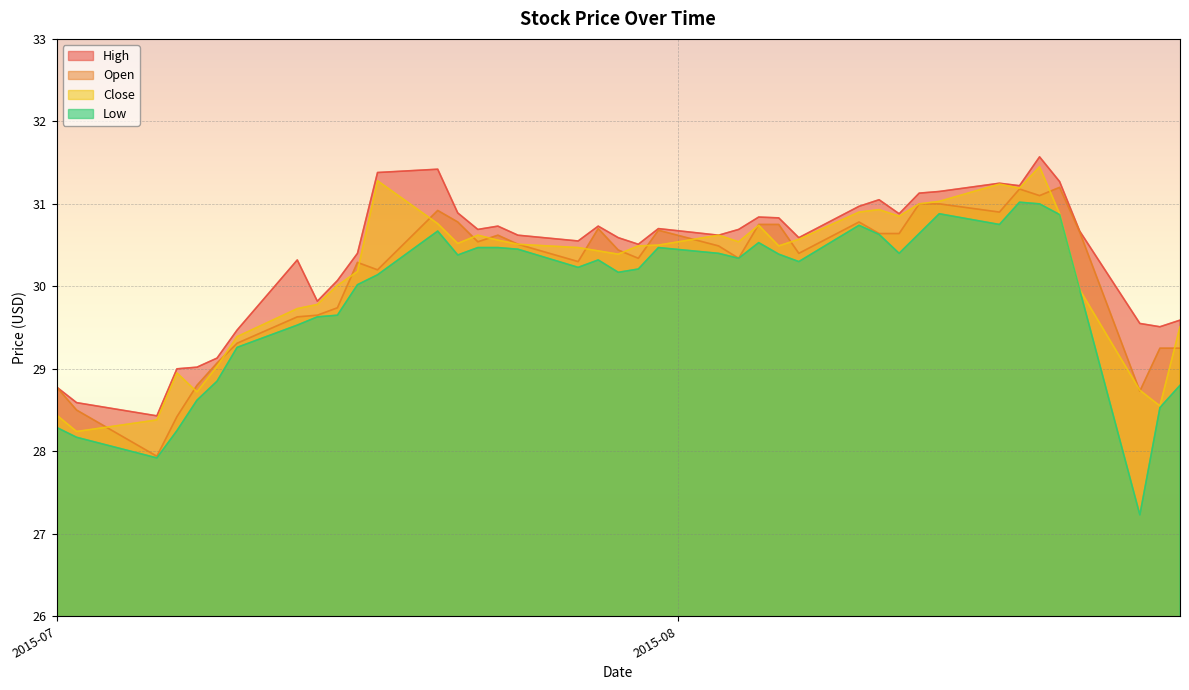

What is the minimum value for High?

28.4